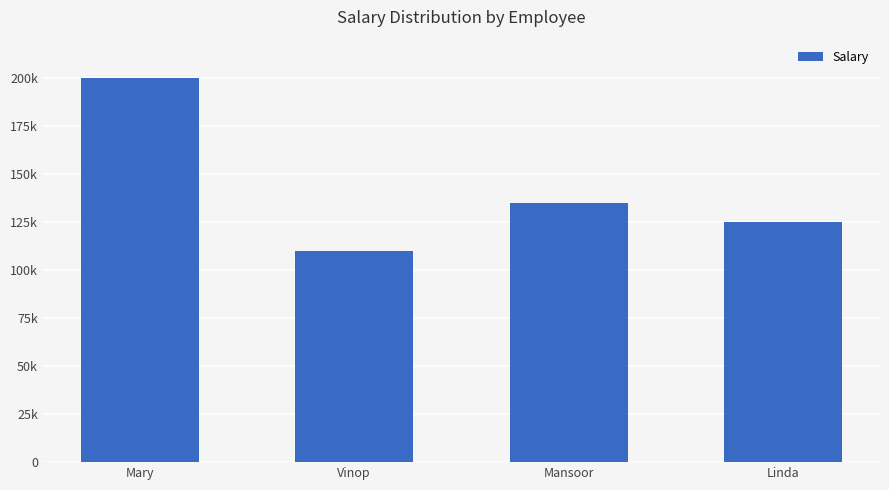

List the labels in order of value, largest first.

Mary, Mansoor, Linda, Vinop